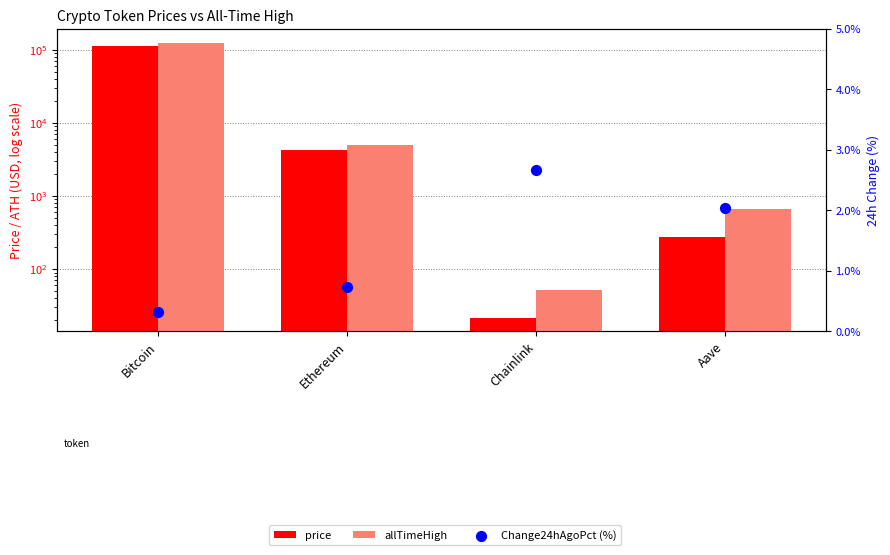

At how many categories does at least one series exceed 14577?

1